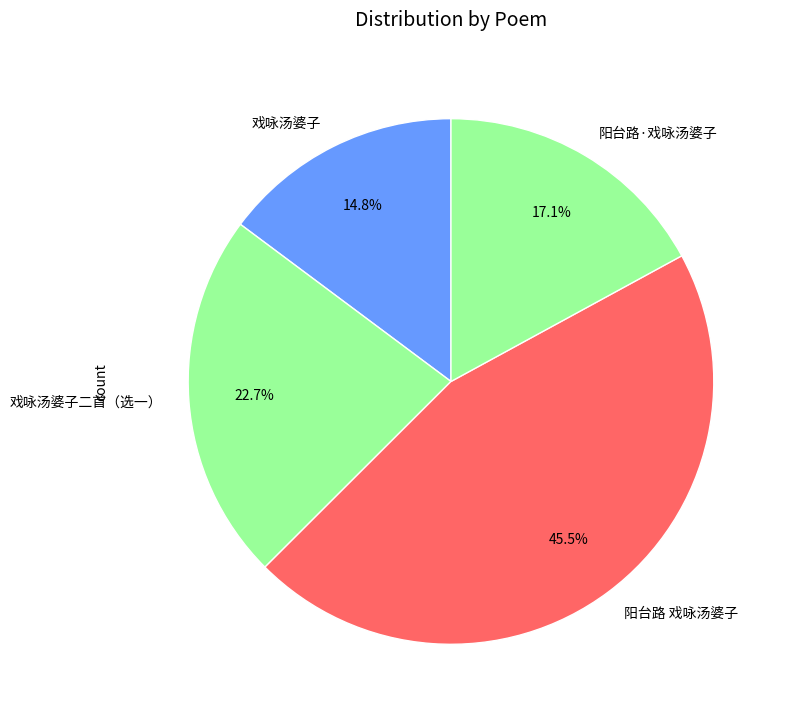

To the nearest percent, what is the combined percentage of 阳台路 戏咏汤婆子 and 戏咏汤婆子?

60%